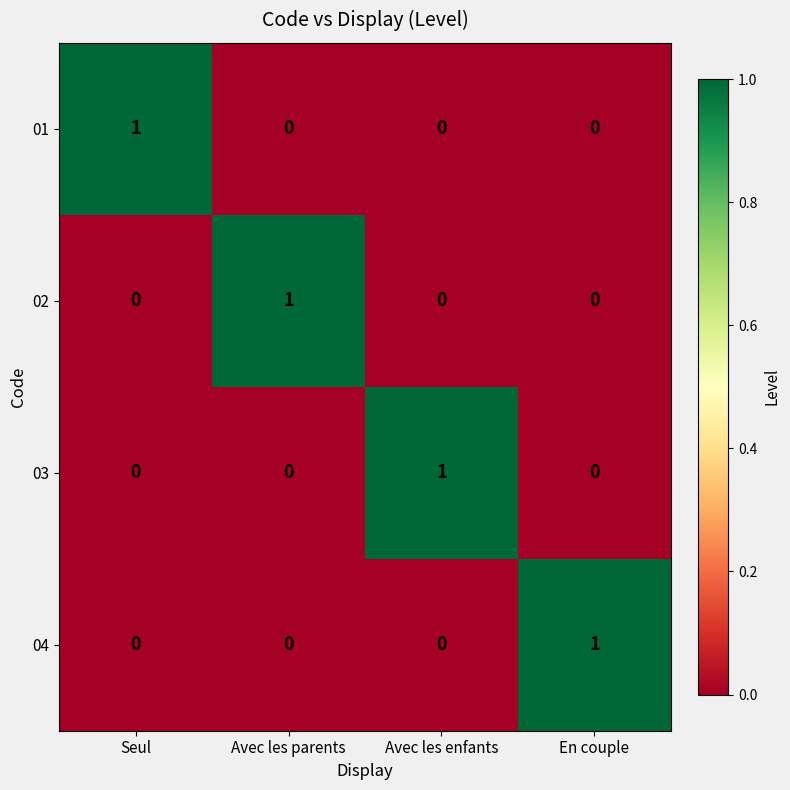

True or false: 03 has a value of 1 at Avec les enfants.

True